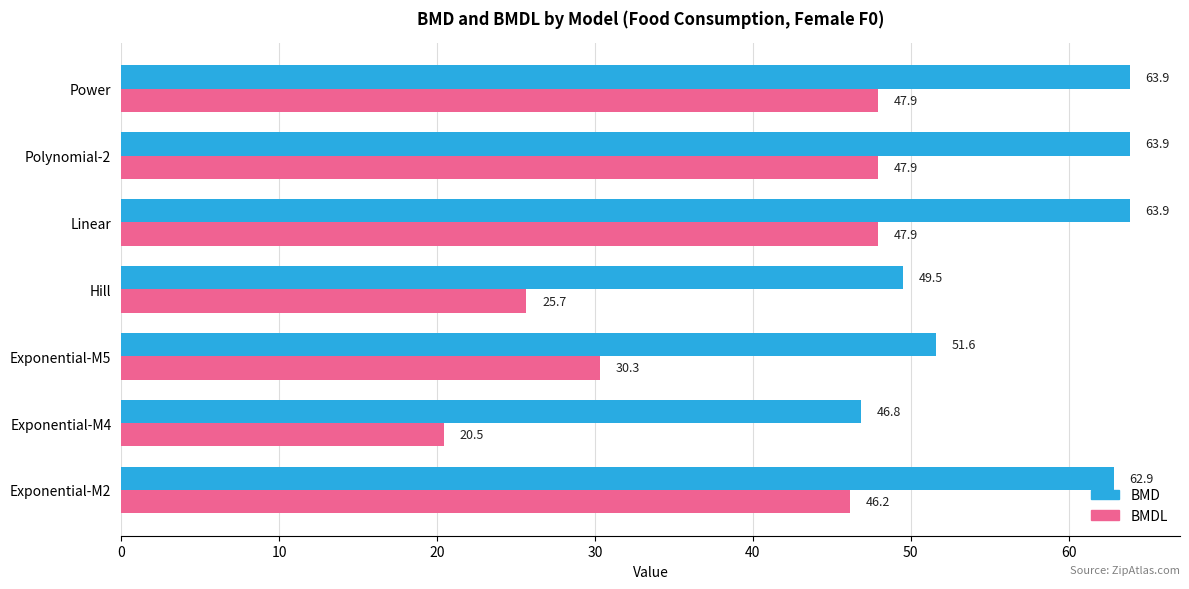

What is the sum of all BMDL values?

266.4